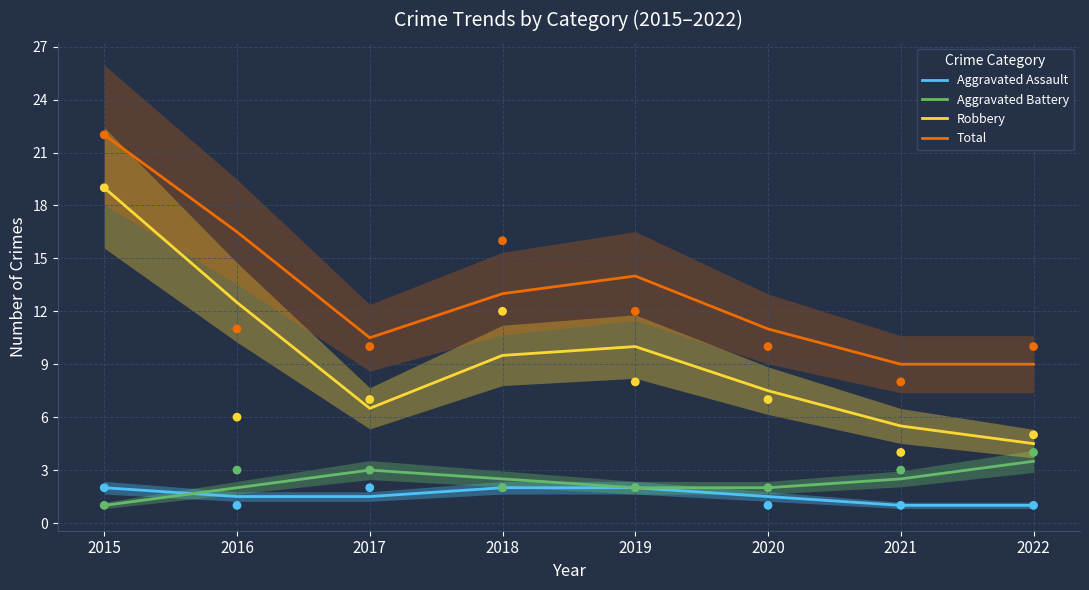

What is the total value across all series at 2022?

18.0